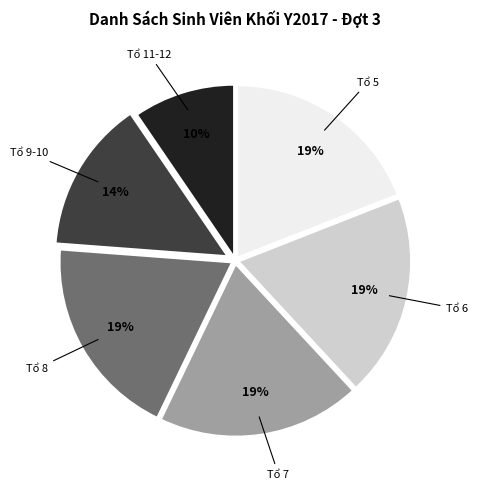

What is the smallest slice in the pie chart?

Tổ 11-12